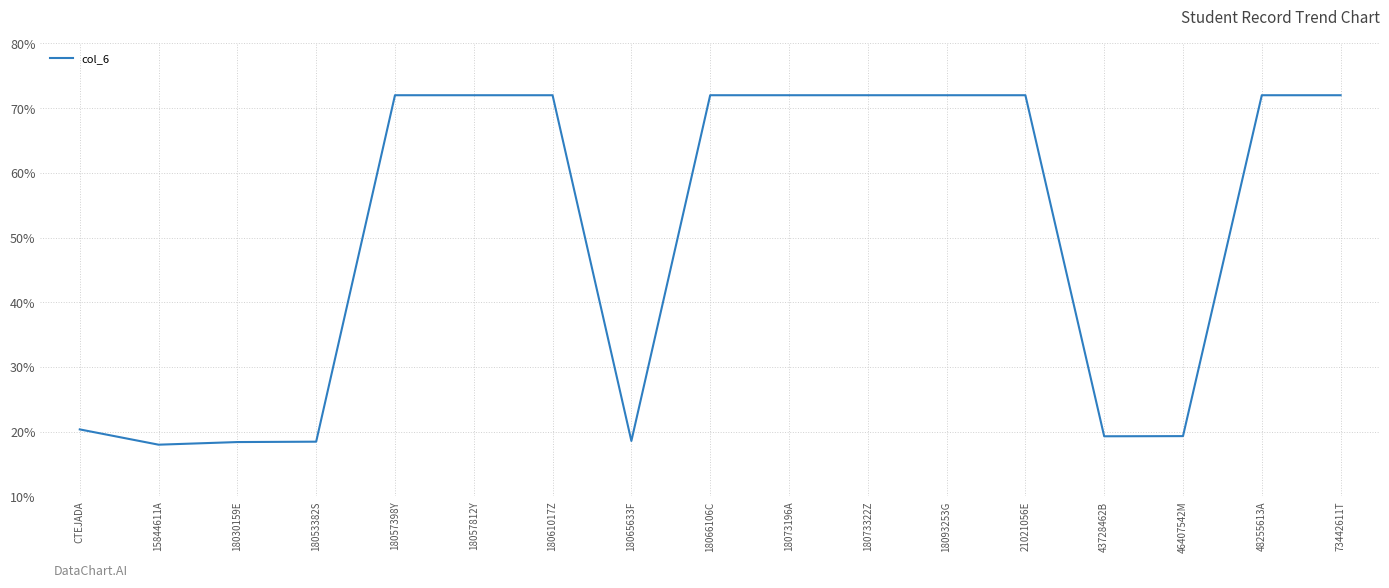

What is the maximum value shown in the chart?

72.0